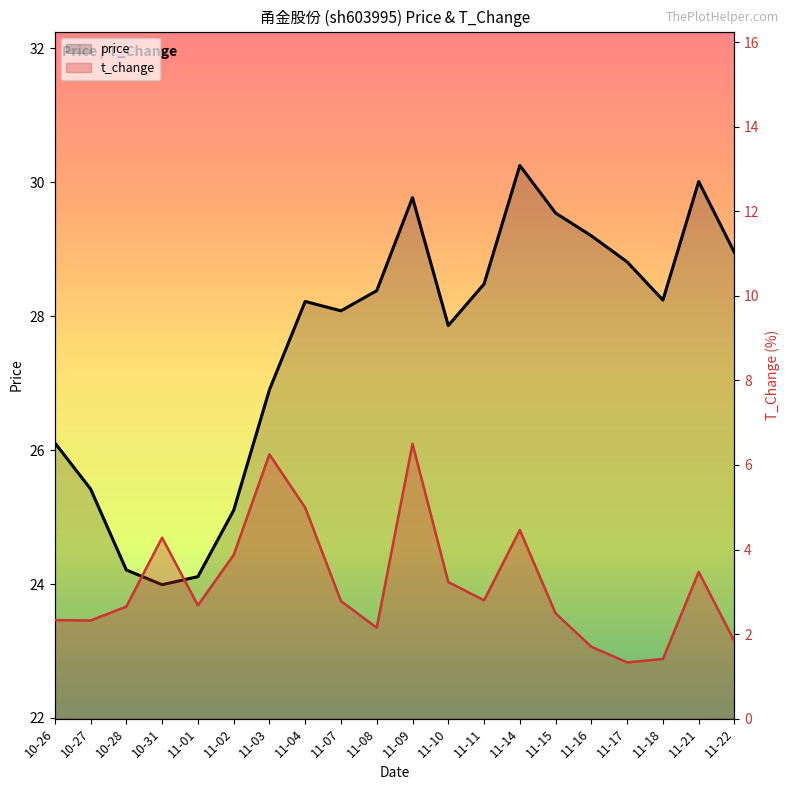

Rank the series at 11-03 from lowest to highest value.

t_change, price